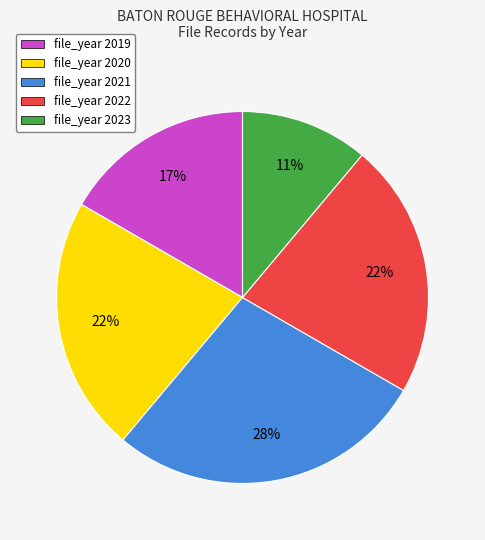

To the nearest percent, what is the difference between the largest and smallest slice percentages?

17%